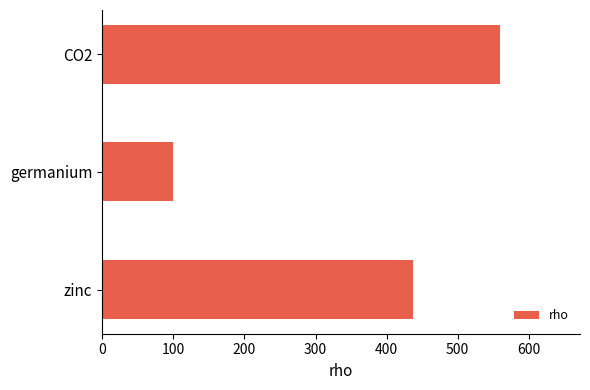

What is the change in value from germanium to CO2?

+460.0